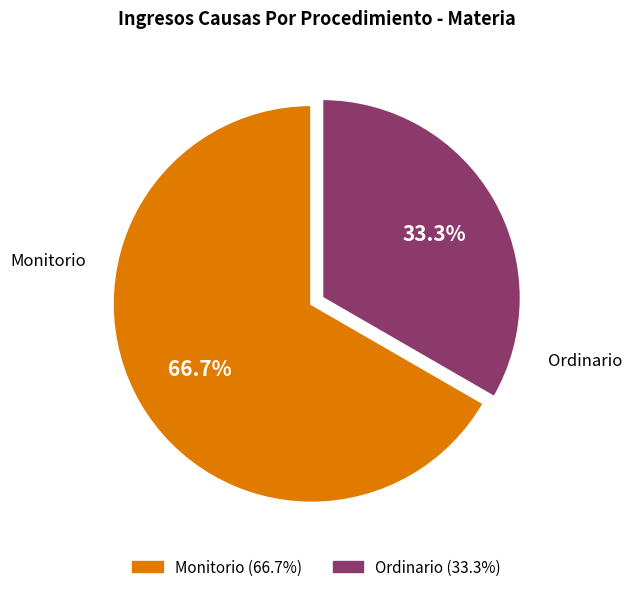

Which slice is the largest?

Monitorio